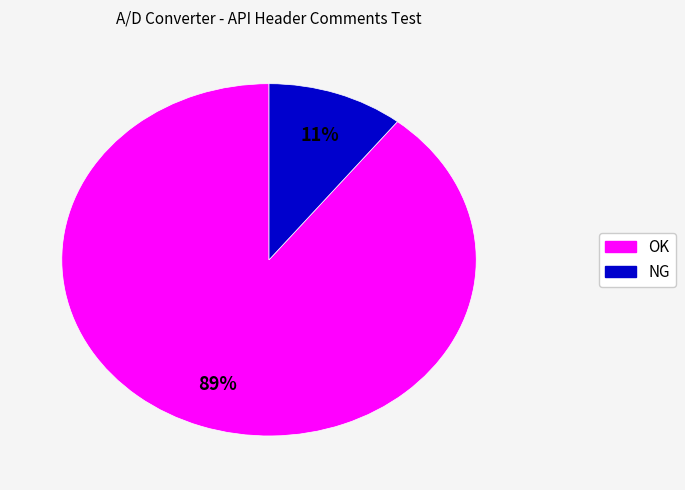

Is there any slice that represents more than half of the pie?

Yes